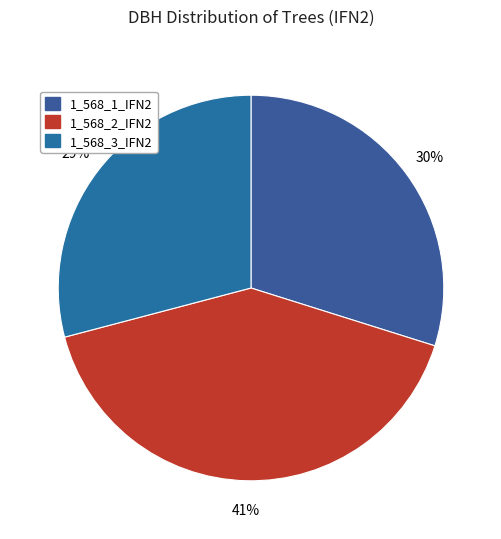

To the nearest percent, what is the combined percentage of 1_568_3_IFN2 and 1_568_2_IFN2?

70%